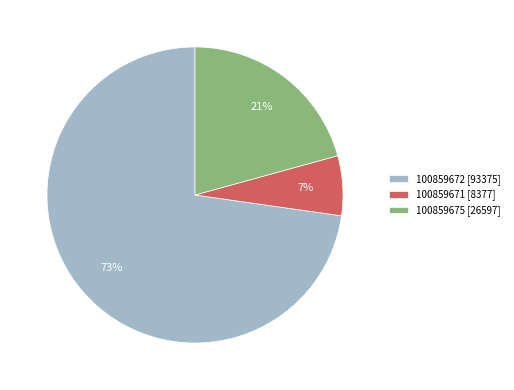

Is it true that 100859671 is 1% of the pie?

False